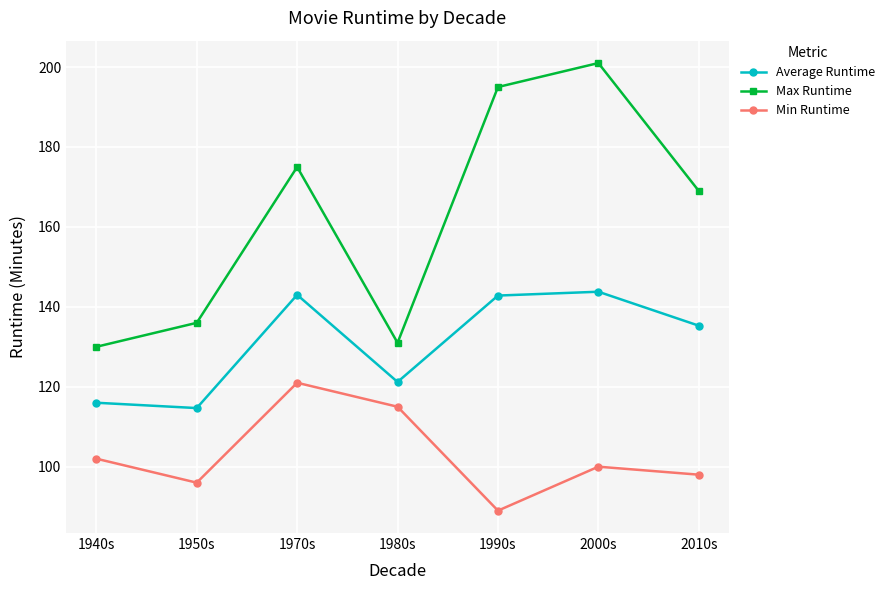

The value of Max Runtime at 1980s is 131.0. True or false?

True